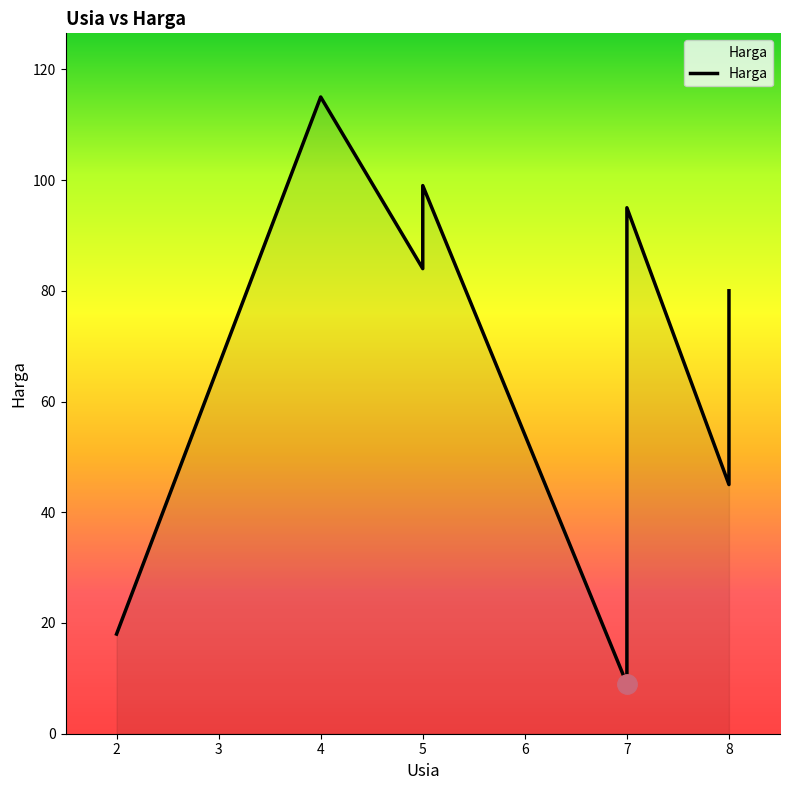

Read the value at 5, to the nearest 50.

100